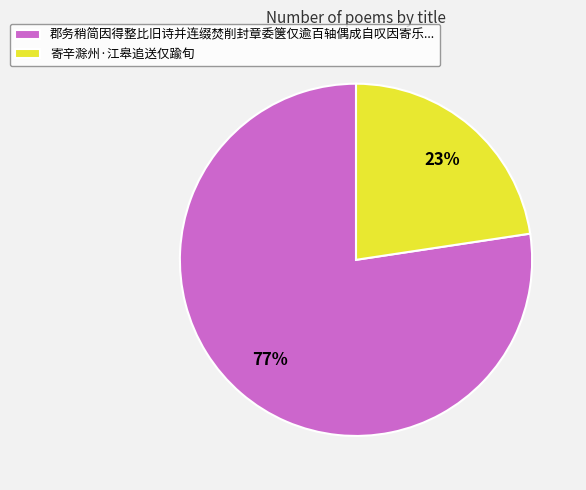

Is it true that 寄辛滁州·江皋追送仅踰旬 is 17% of the pie?

False